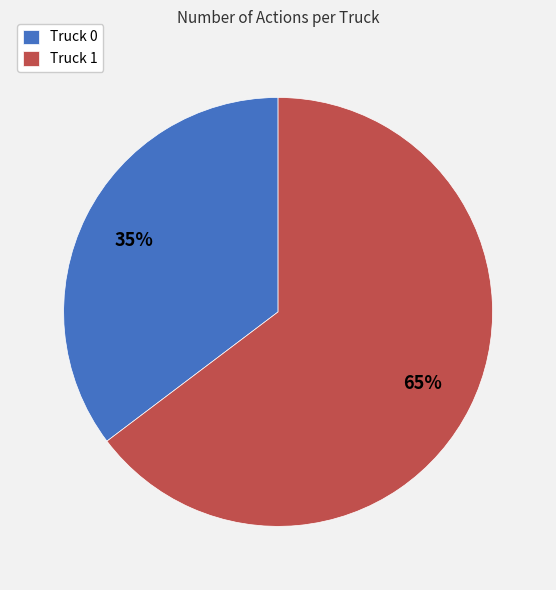

Approximately how many times larger is the value at Truck 0 compared to Truck 1?

0.5